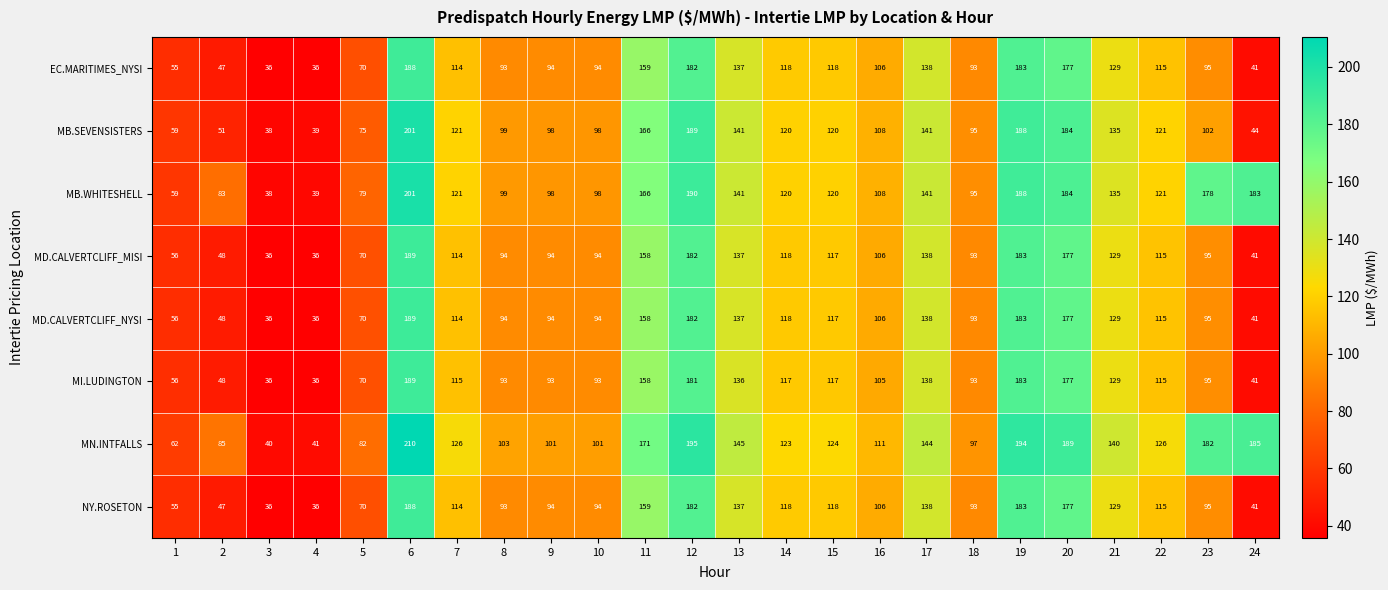

What is the approximate value of MB.WHITESHELL at 4?

39